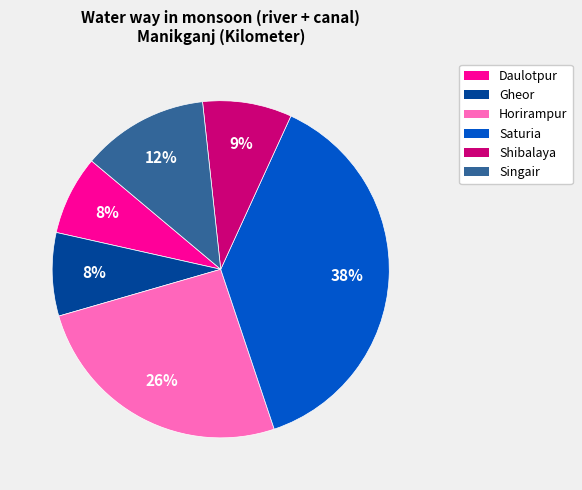

Is there a majority slice in this chart?

No